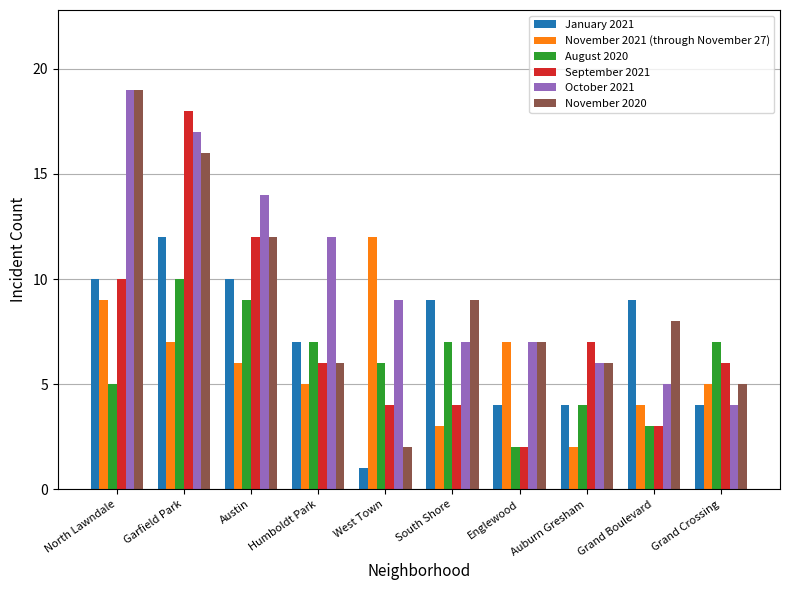

The October 2021 series shows 7 at Austin. True or false?

False